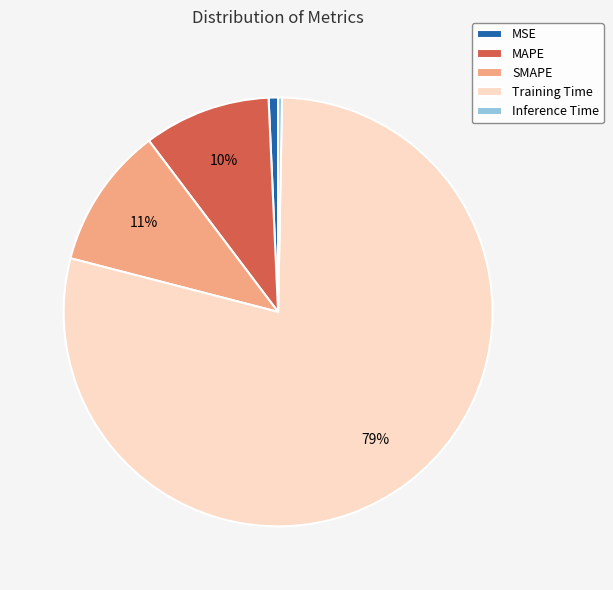

True or false: Inference Time accounts for 0% of the total.

True